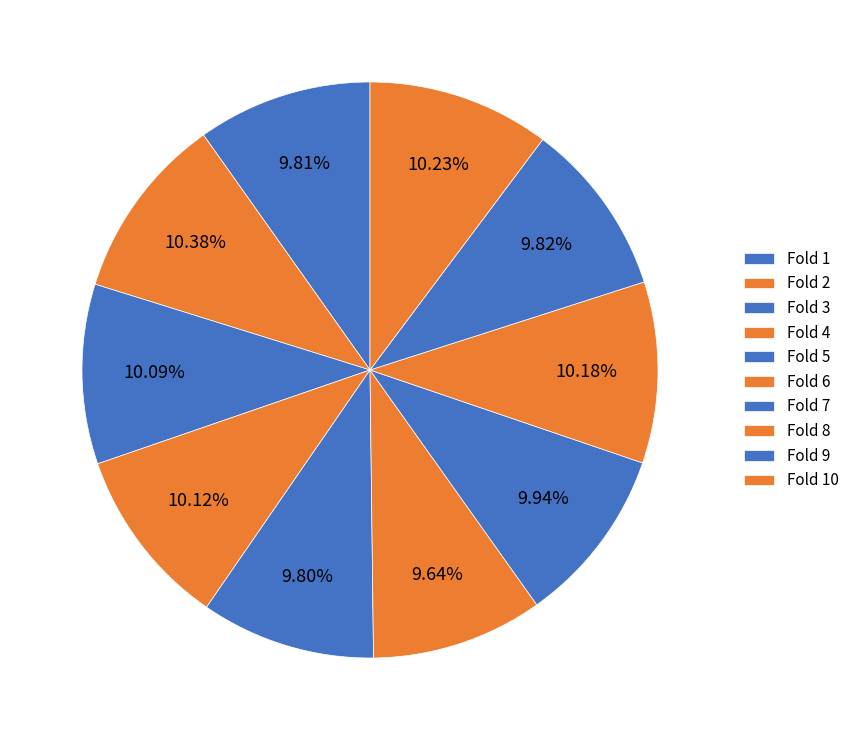

Combined, what portion of the pie is Fold 9 and Fold 7?

19.8%